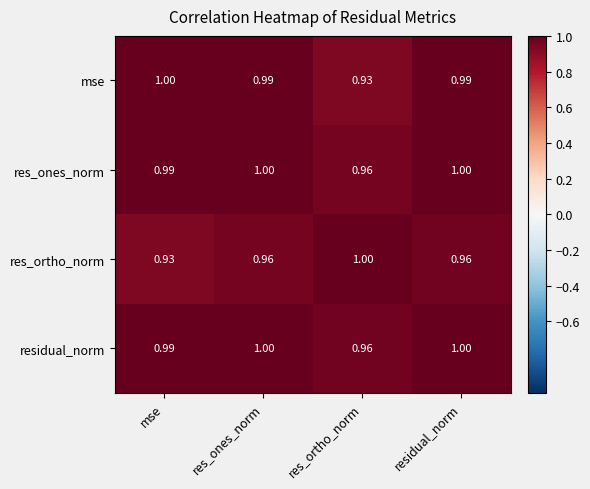

Where is residual_norm nearest to the value 0?

res_ortho_norm